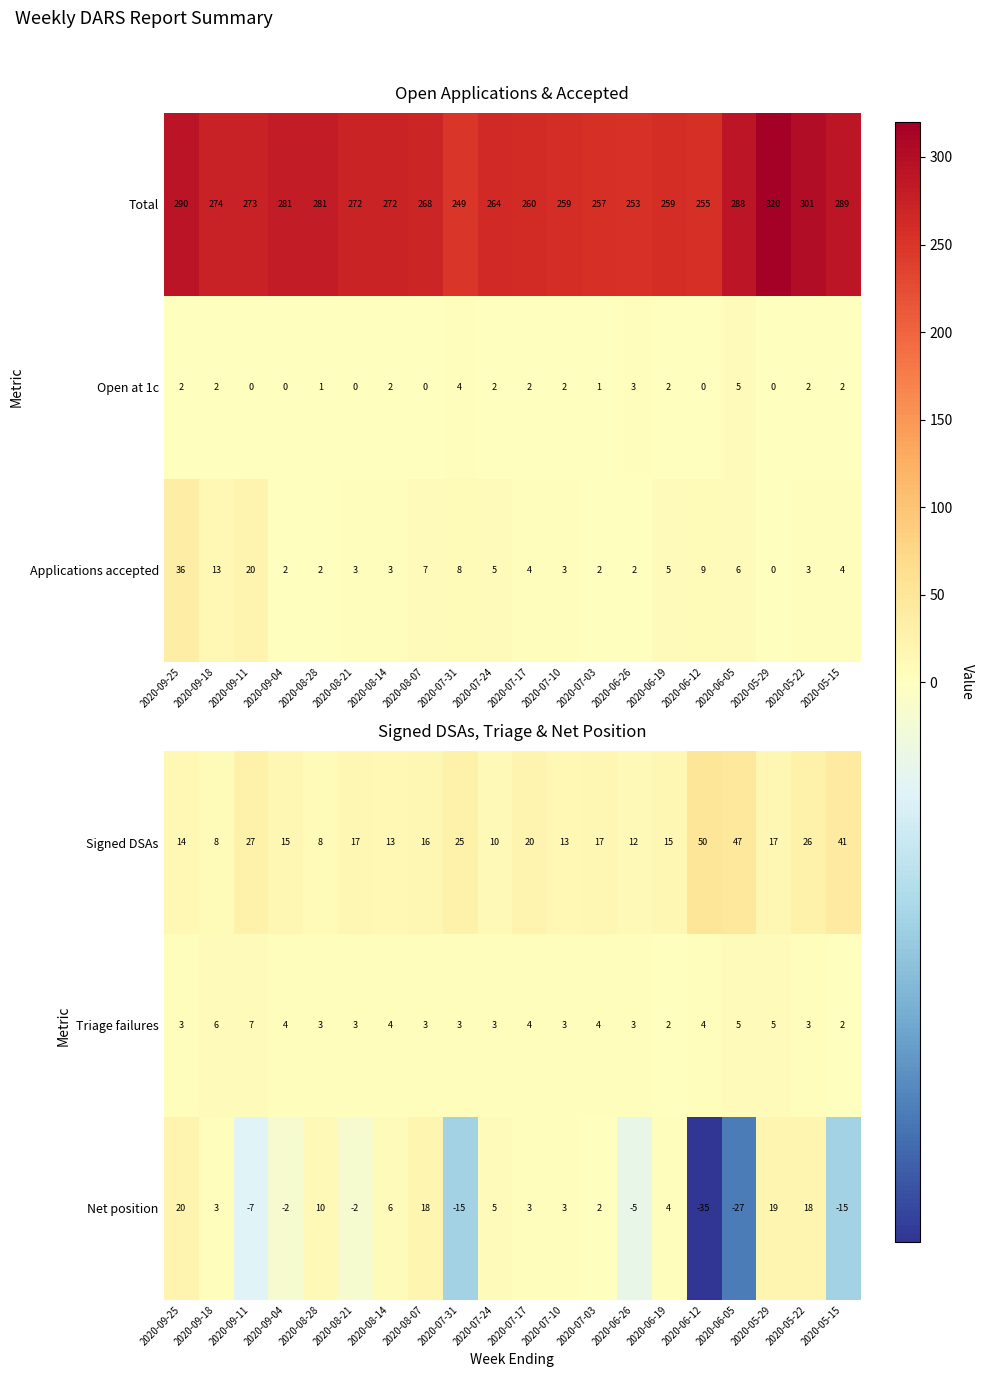

Which category has the lowest value in the Net position series?

2020-06-12